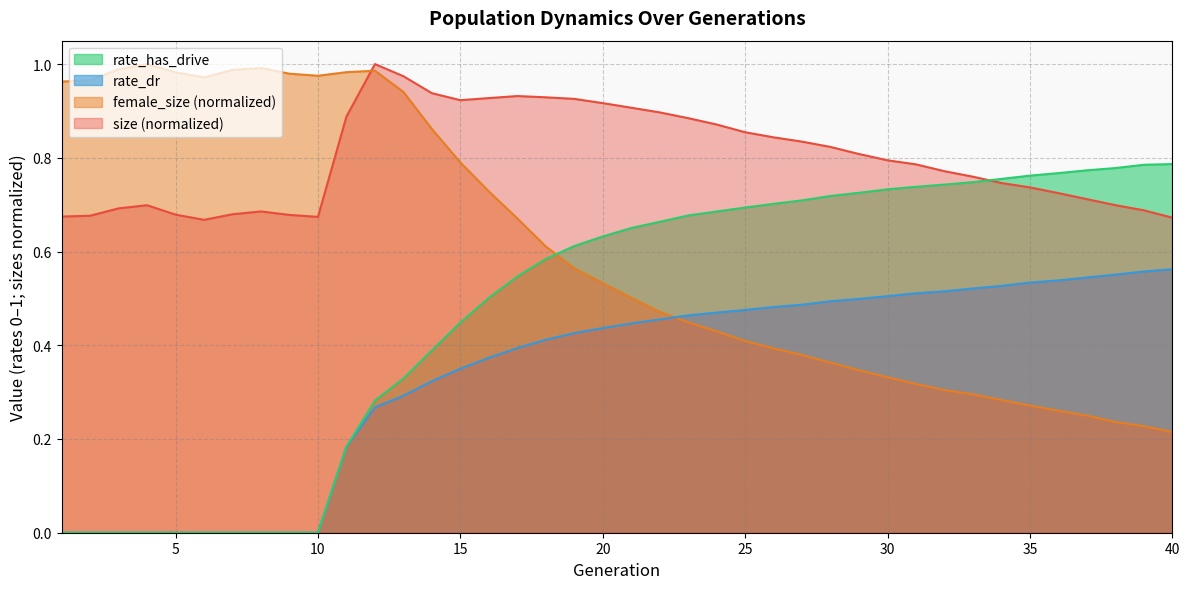

True or false: female_size has more than 0 points higher than both neighbors.

True